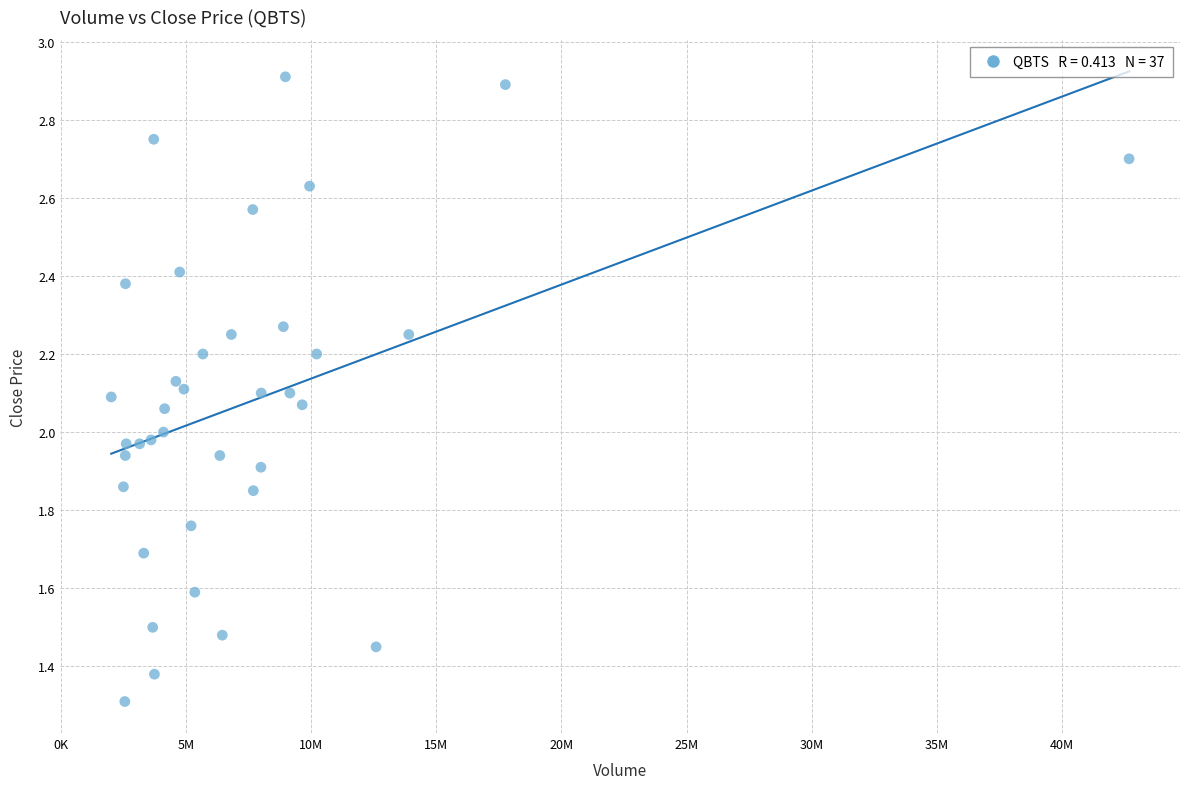

What is the range of X values (max minus min)?

40655300.0